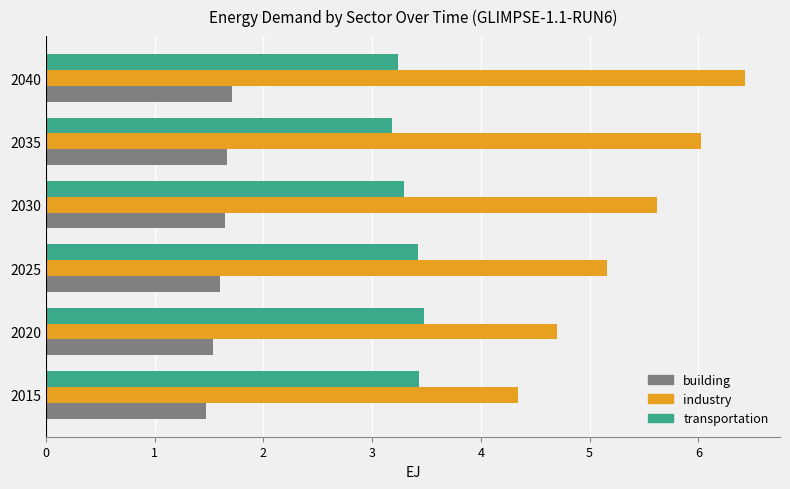

List the series in order of their peak value, lowest first.

building, transportation, industry